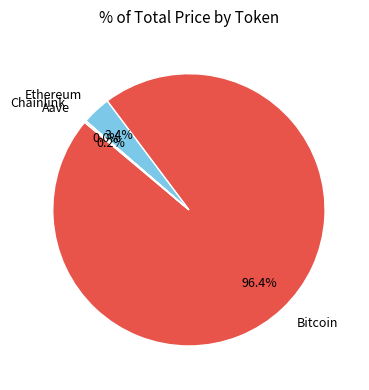

To the nearest percent, what percentage of the pie is Ethereum?

3%